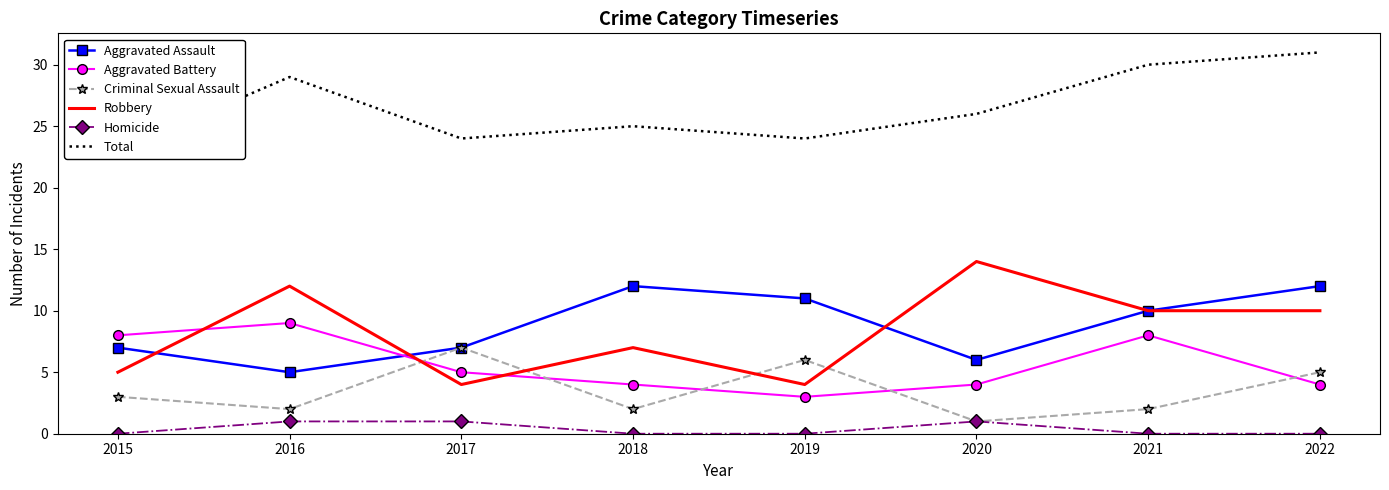

True or false: Aggravated Battery has more than 1 points higher than both neighbors.

True